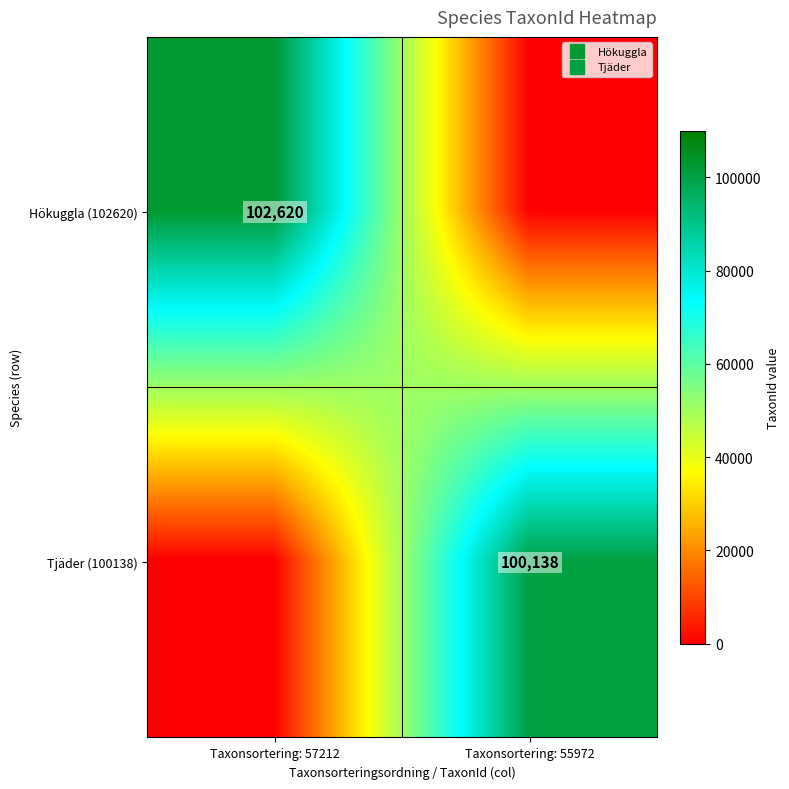

Is the value of Hökuggla (102620) at Taxonsortering: 55972 greater than the value of Tjäder (100138) at Taxonsortering: 57212?

No